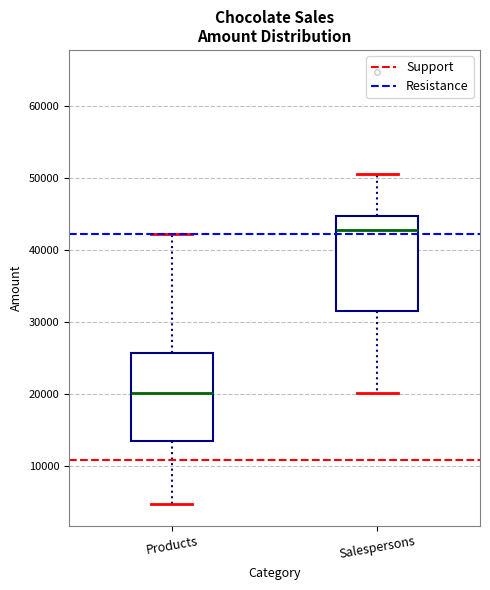

Reading left to right, read every box against the y-axis: the position of its median line, the range the box covers, and the ends of its whiskers. The values are not printed on the chart, so give them approximately, as read against the axis.

Products: median 20000, box 14000 to 26000, whiskers 5000 to 42000
Salespersons: median 43000, box 32000 to 45000, whiskers 20000 to 51000